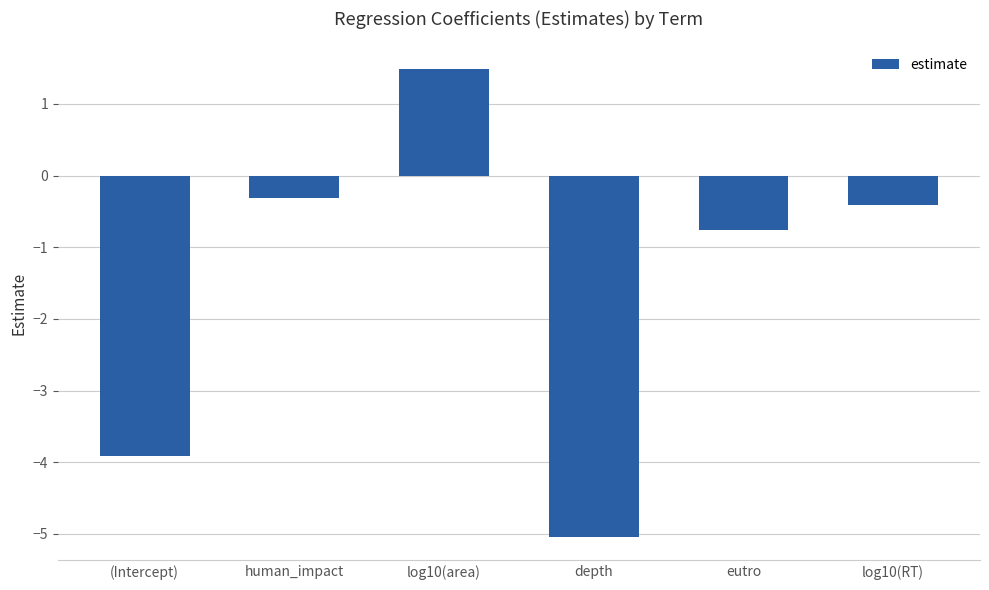

Are the bars grouped side by side (vs. stacked)?

No